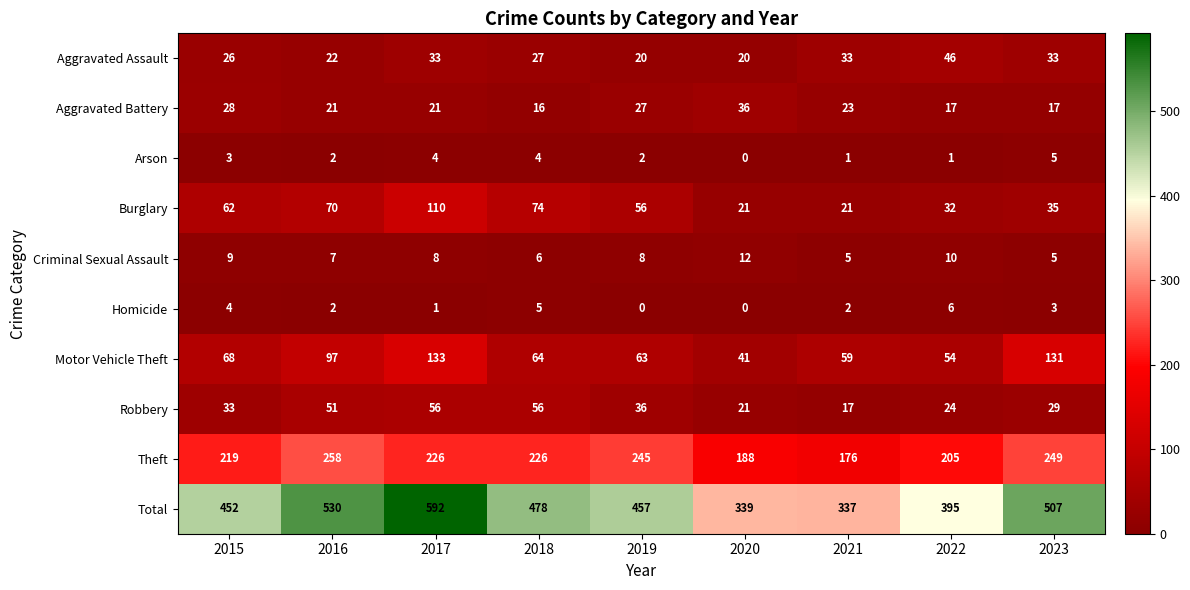

At which category does the chart reach its peak across all series?

2017